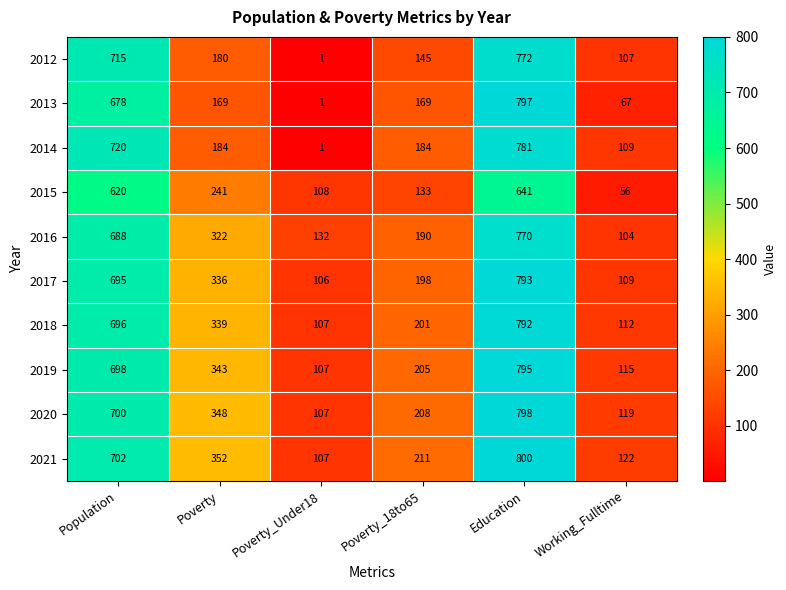

Which category has the highest value in the 2013 series?

Education